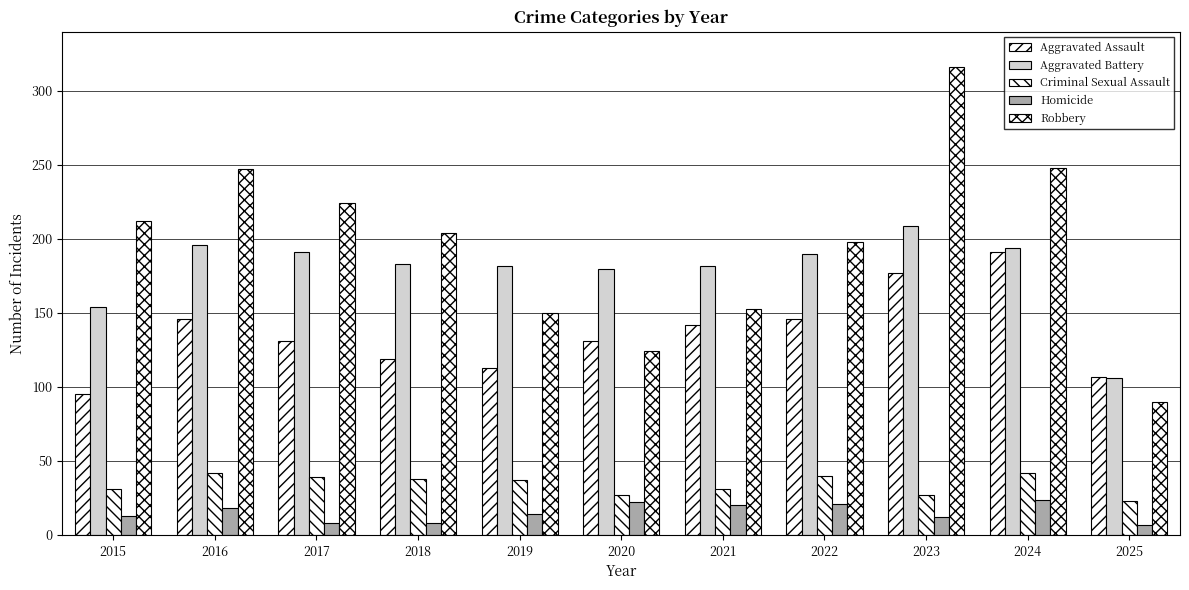

True or false: Aggravated Assault has a value of 131 at 2020.

True